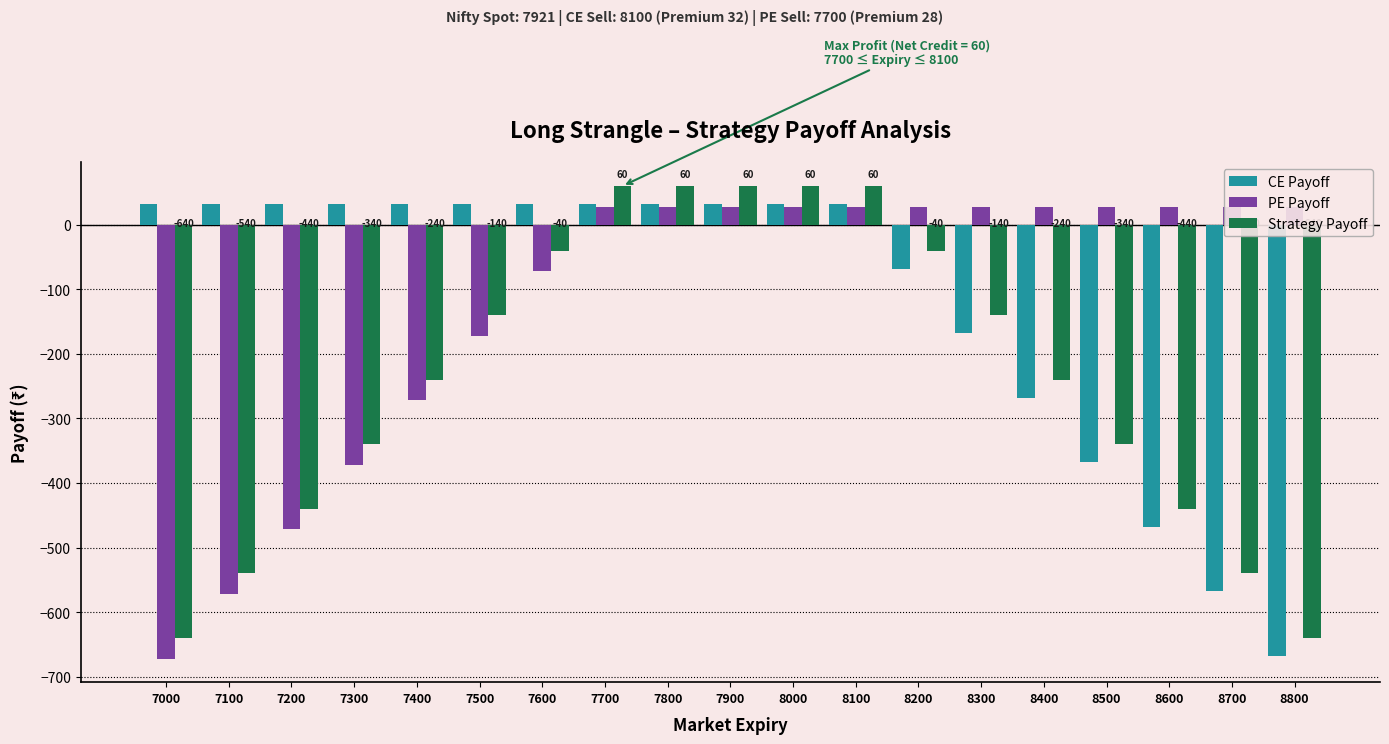

At which category is the sum across all series the highest?

7700